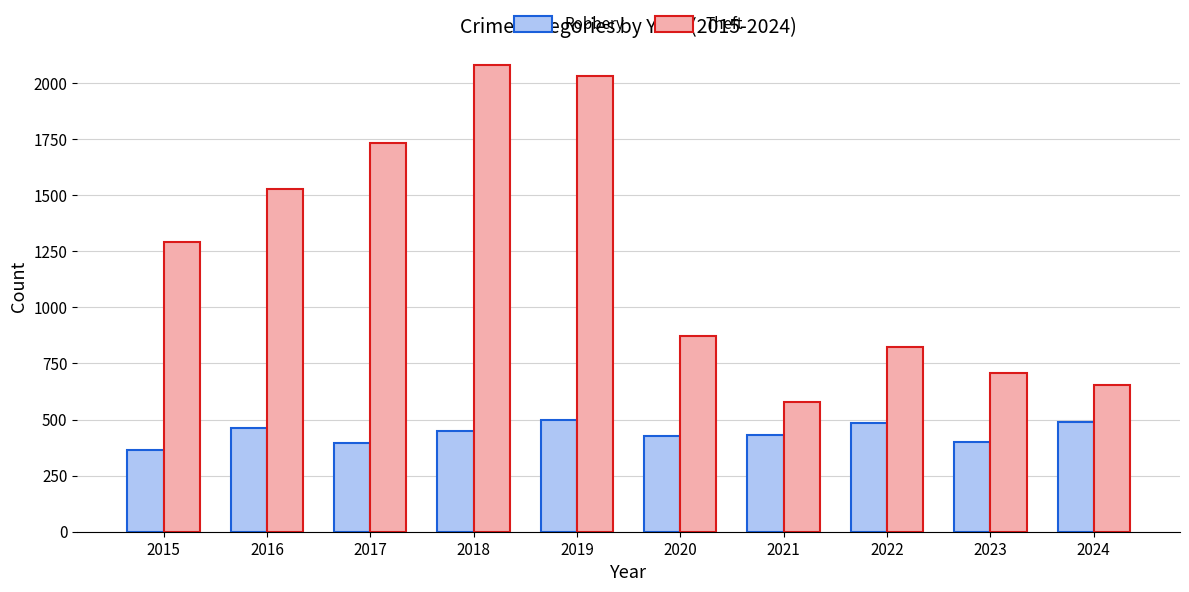

Is the value of Theft at 2016 greater than the value of Robbery at 2018?

Yes